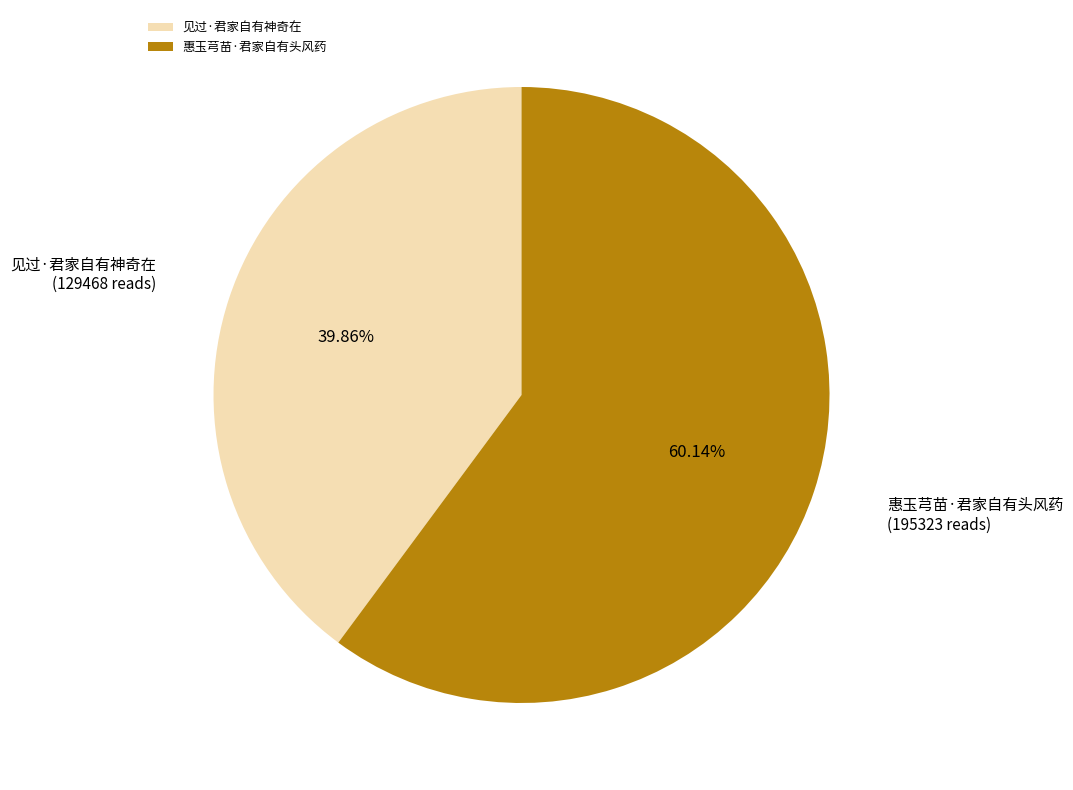

To the nearest percent, what is the combined percentage of 惠玉芎苗·君家自有头风药 and 见过·君家自有神奇在?

100%